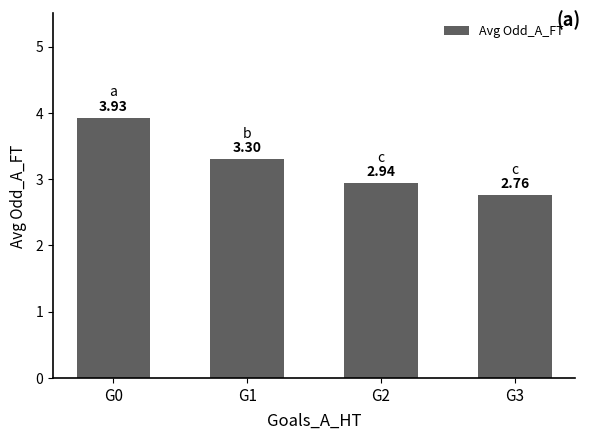

What is the value of the 2nd bar from the left?

3.3